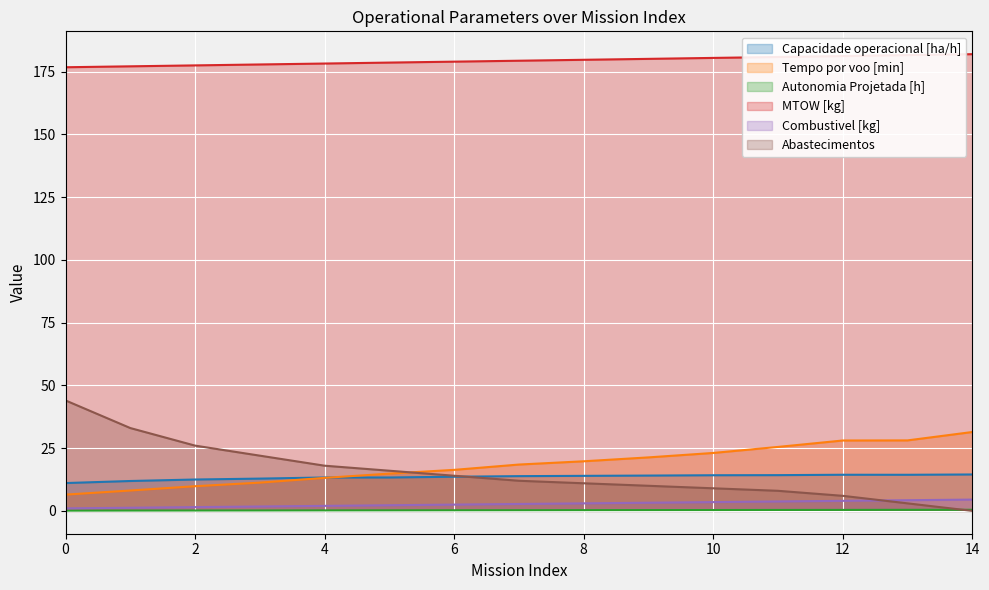

Is the value of MTOW [kg] at 13 greater than the value of Abastecimentos at 11?

Yes